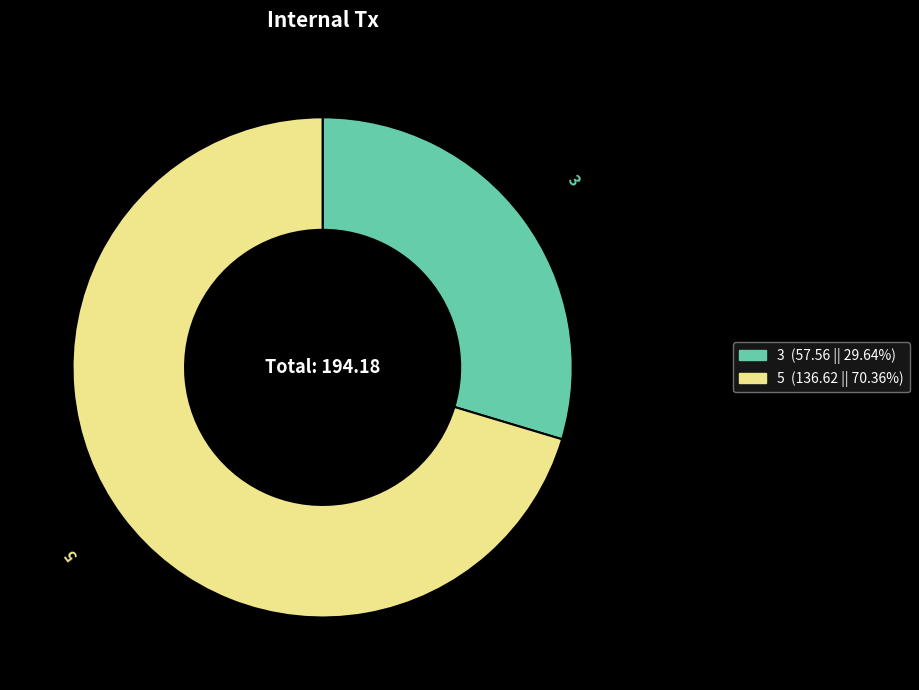

Rank the categories by value from highest to lowest.

5, 3